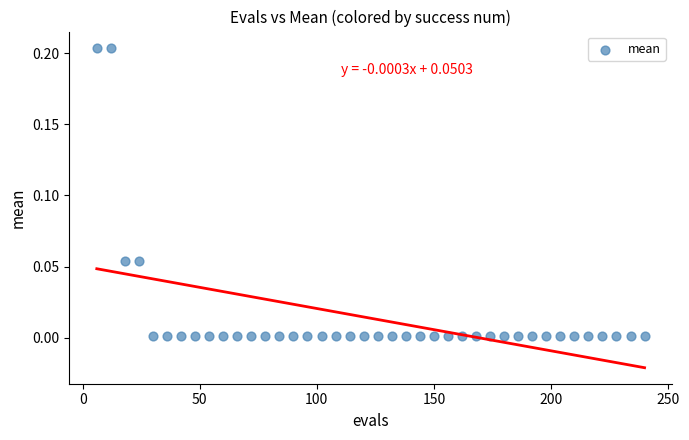

What is the range of X values (max minus min)?

234.0